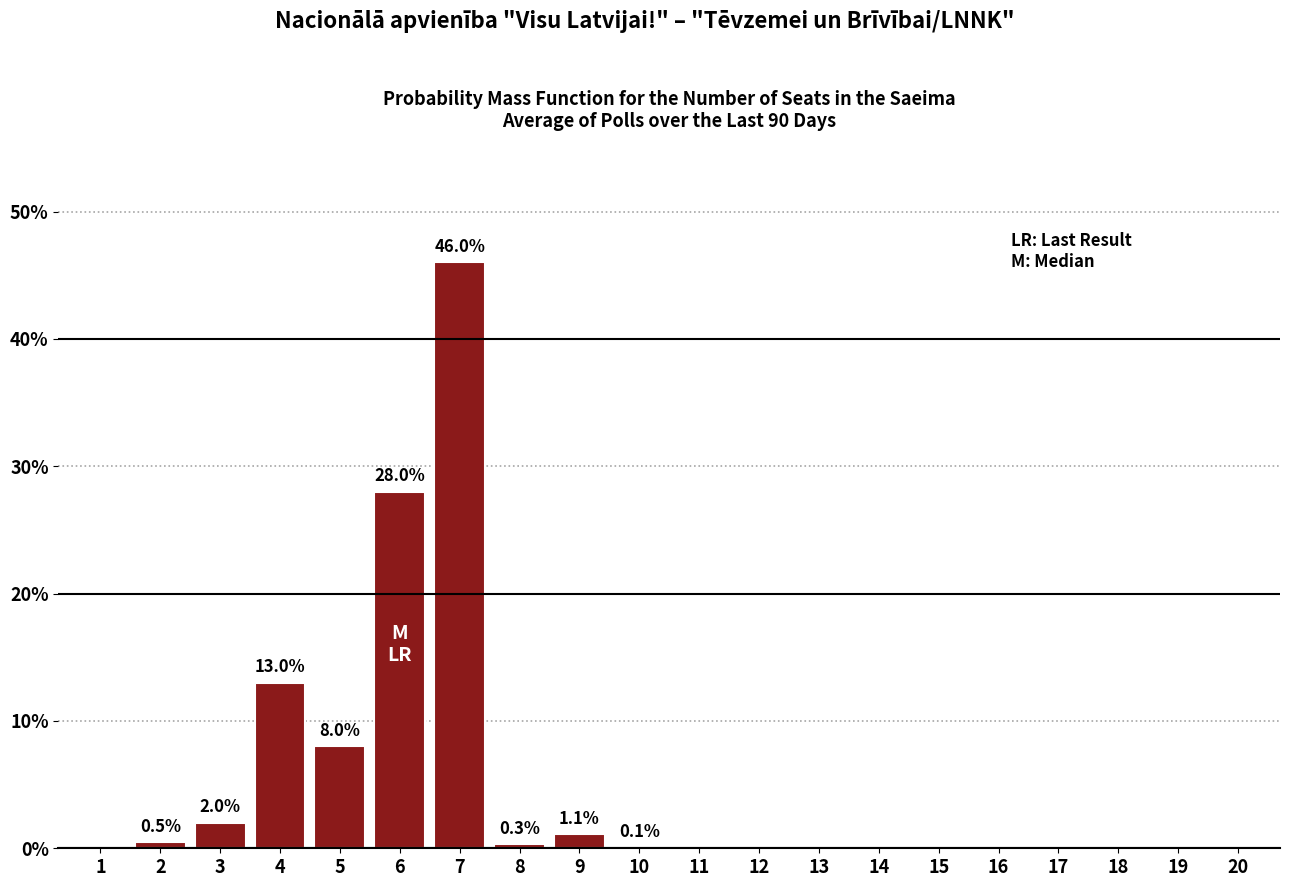

The chart shows a value of -29.2 at 20. True or false?

False